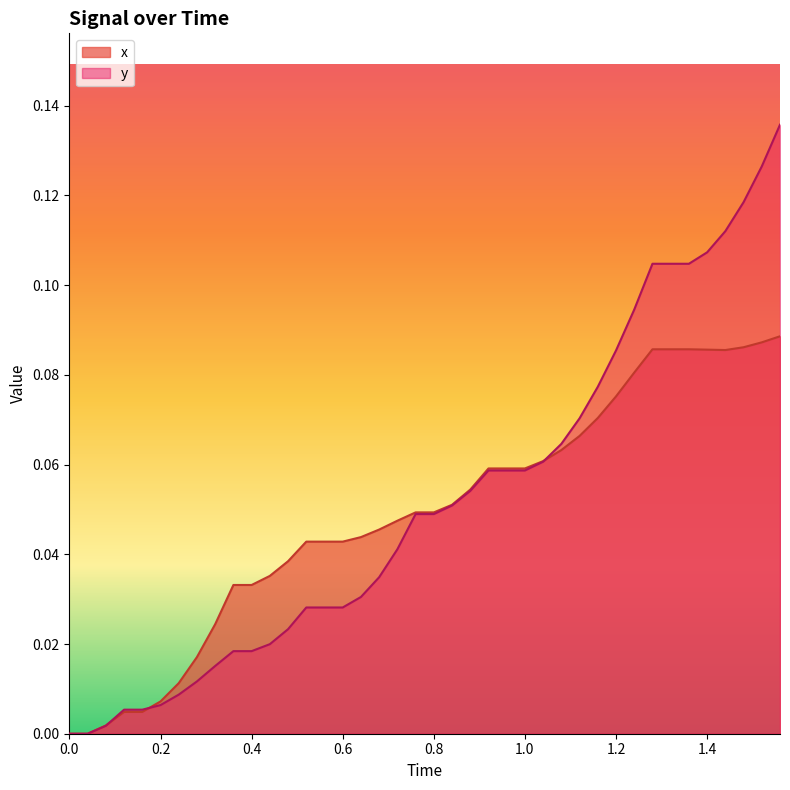

What is the difference between the maximum and minimum values in the x series?

0.1